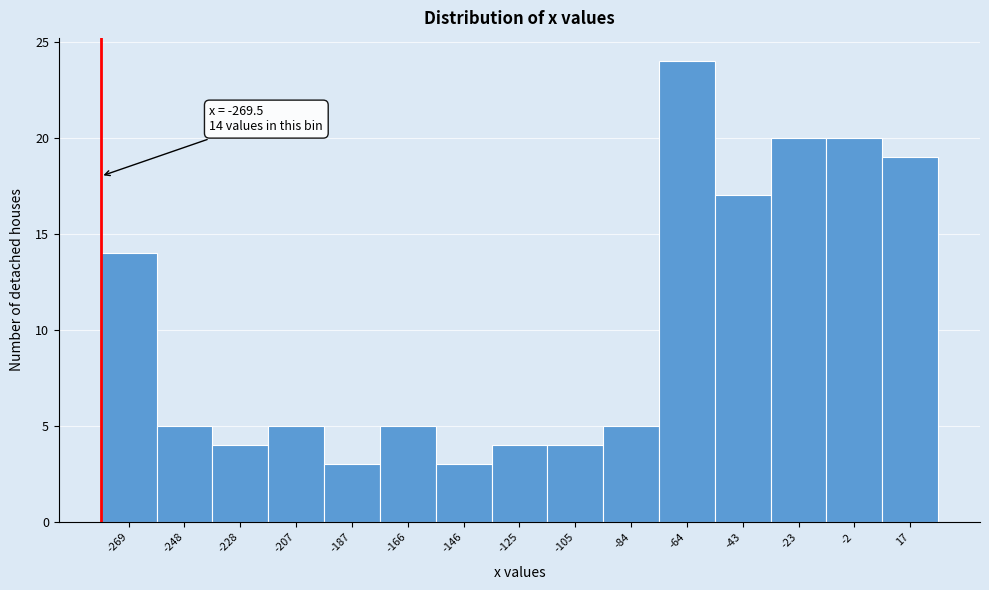

Reading left to right, transcribe all the data shown in this chart.

14	5	4	5	3	5	3	4	4	5	24	17	20	20	19